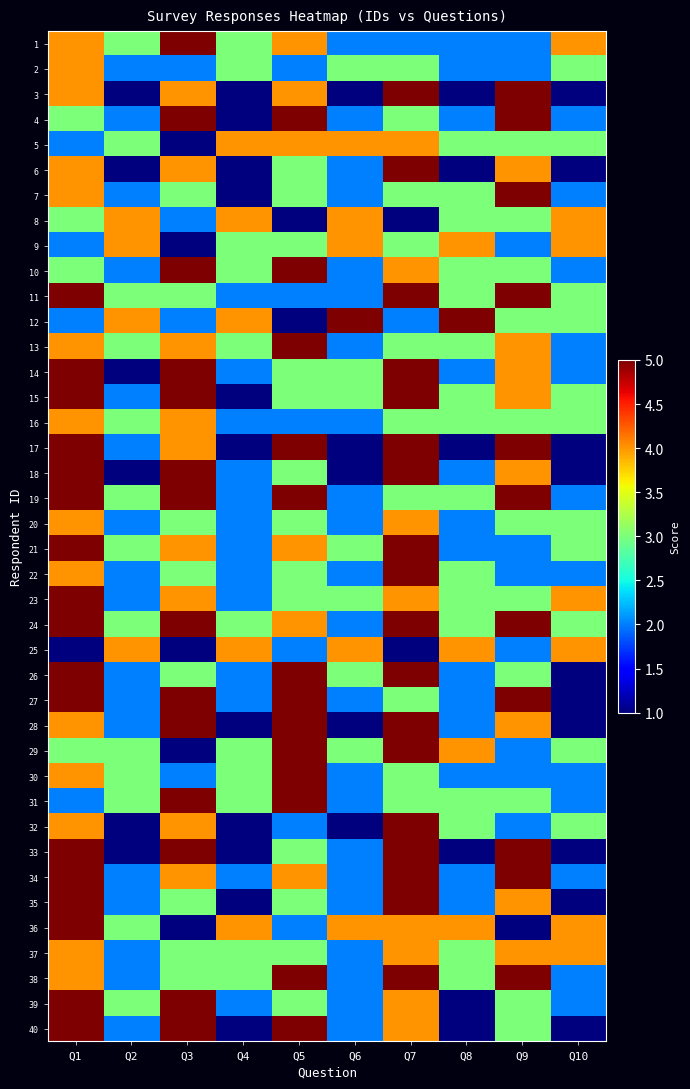

How many series are shown in this chart?

40